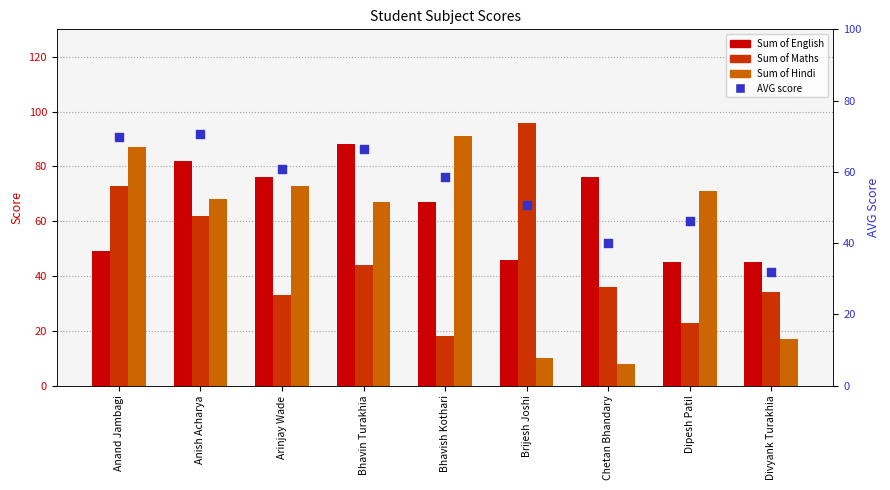

At how many categories does at least one series exceed 71?

7